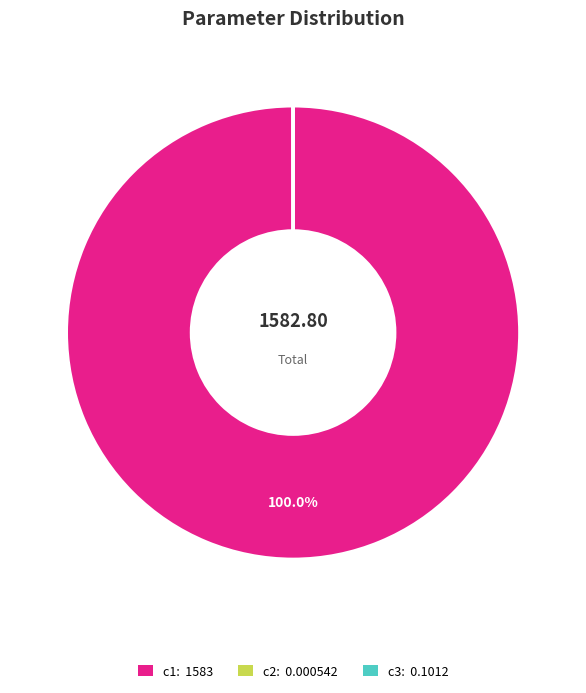

Which category has the biggest portion of the pie?

c1